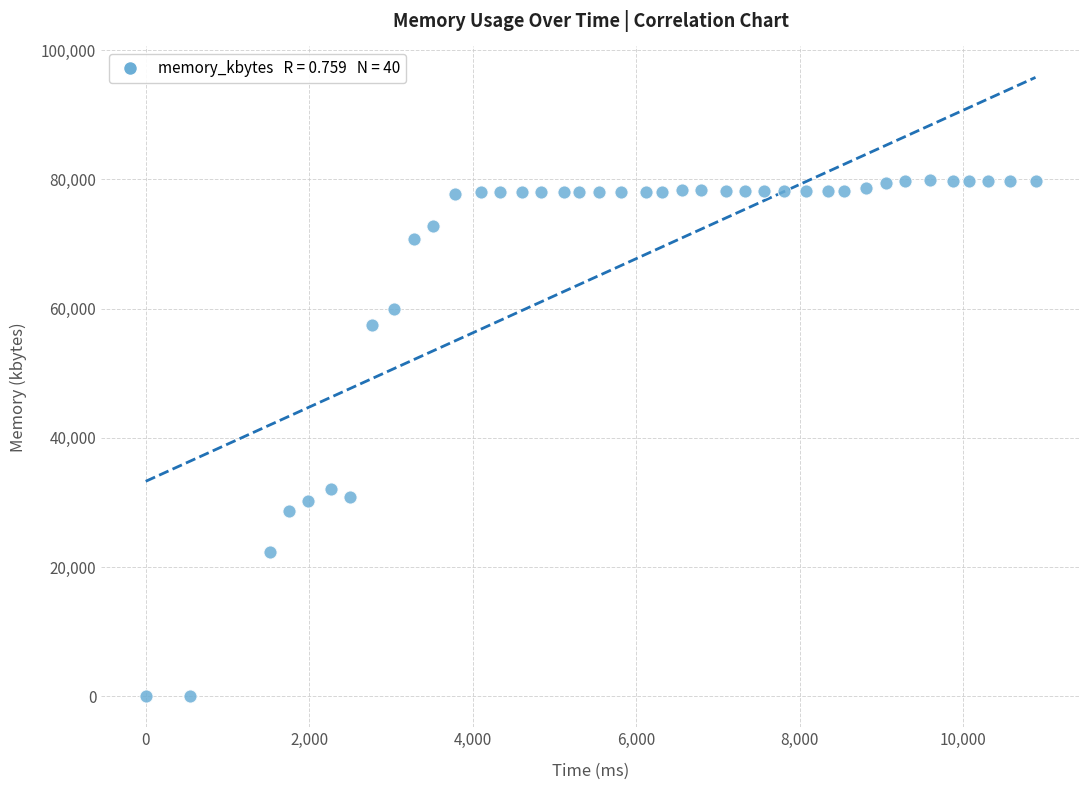

What Y value in the scatter plot is closest to 39920?

32140